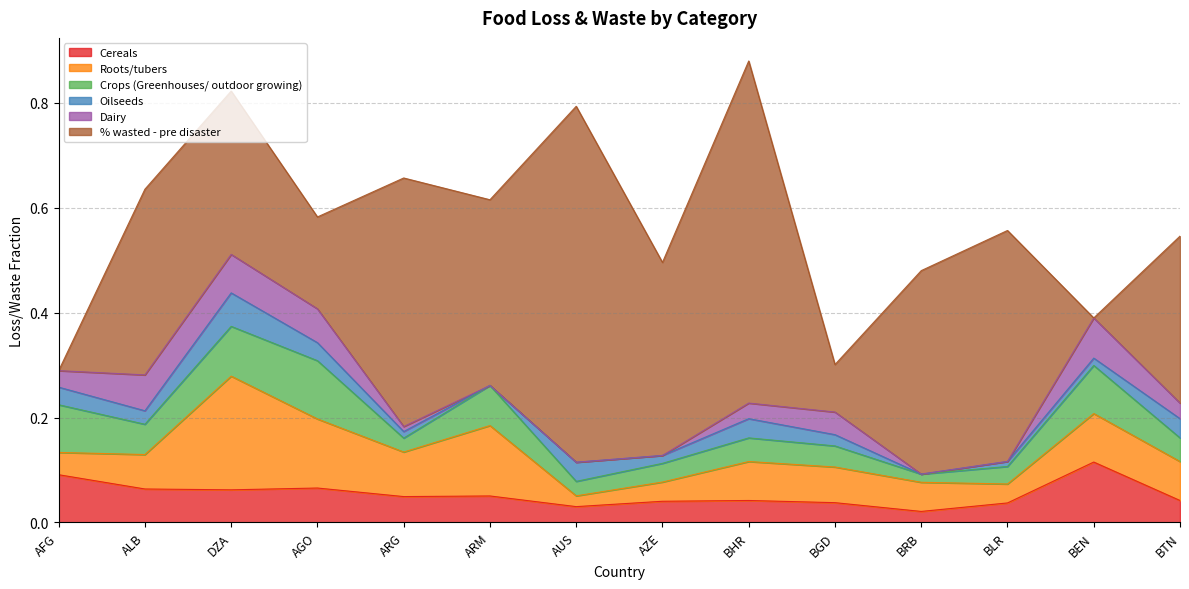

Between which two adjacent categories do Dairy and Roots/tubers first intersect?

AFG and ALB